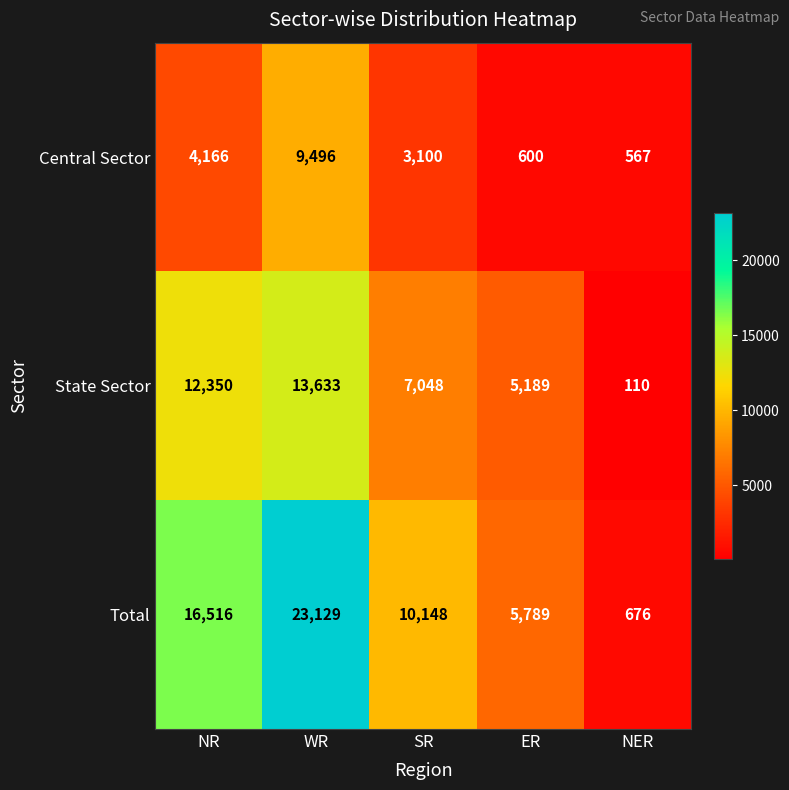

Count the number of data series in this chart.

3